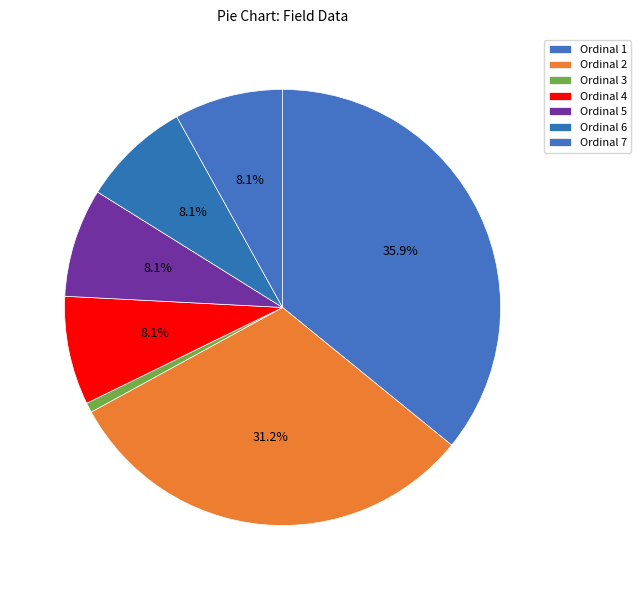

How many slices are in this pie chart?

7